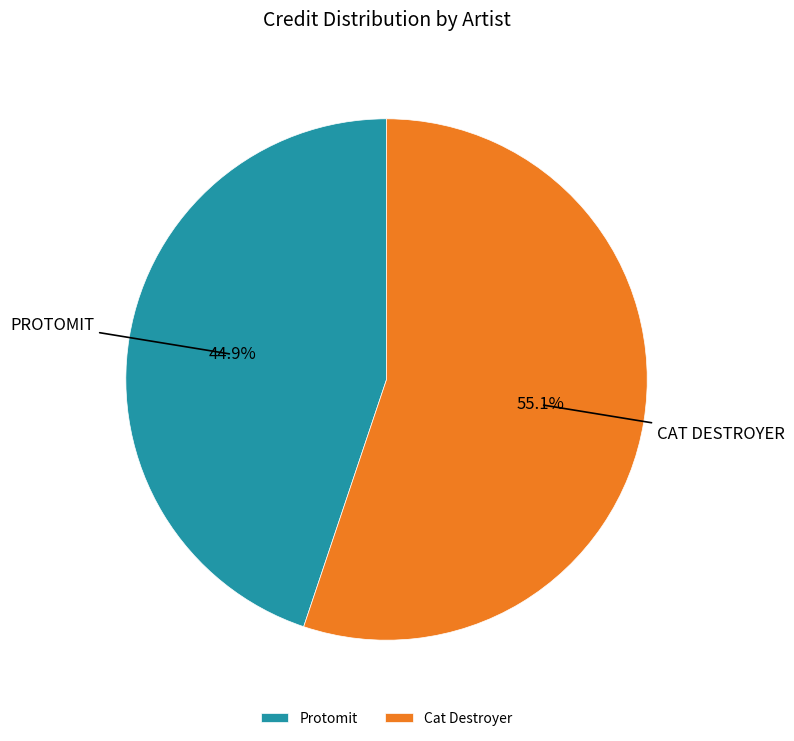

Which slice represents more than half of the pie?

Cat Destroyer